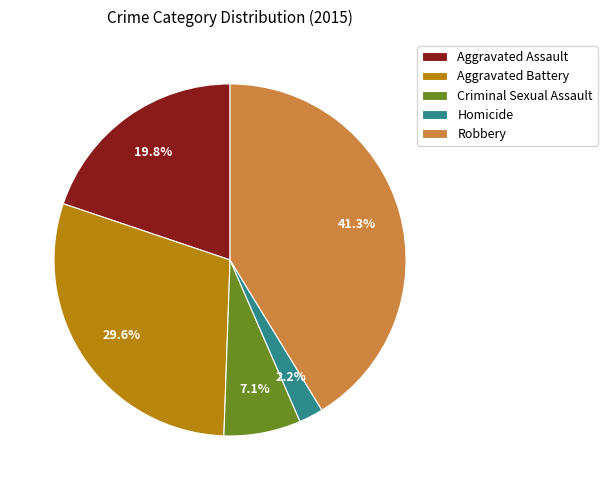

Approximately how many times larger is the value at Robbery compared to Criminal Sexual Assault?

5.8